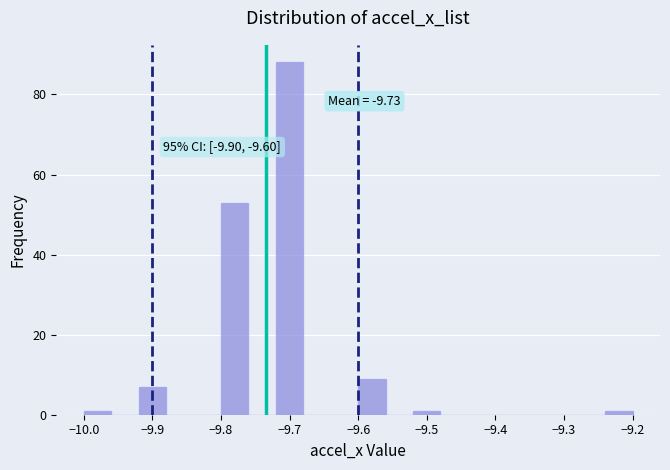

Which range on the x-axis has the tallest bar?

-9.72 to -9.68